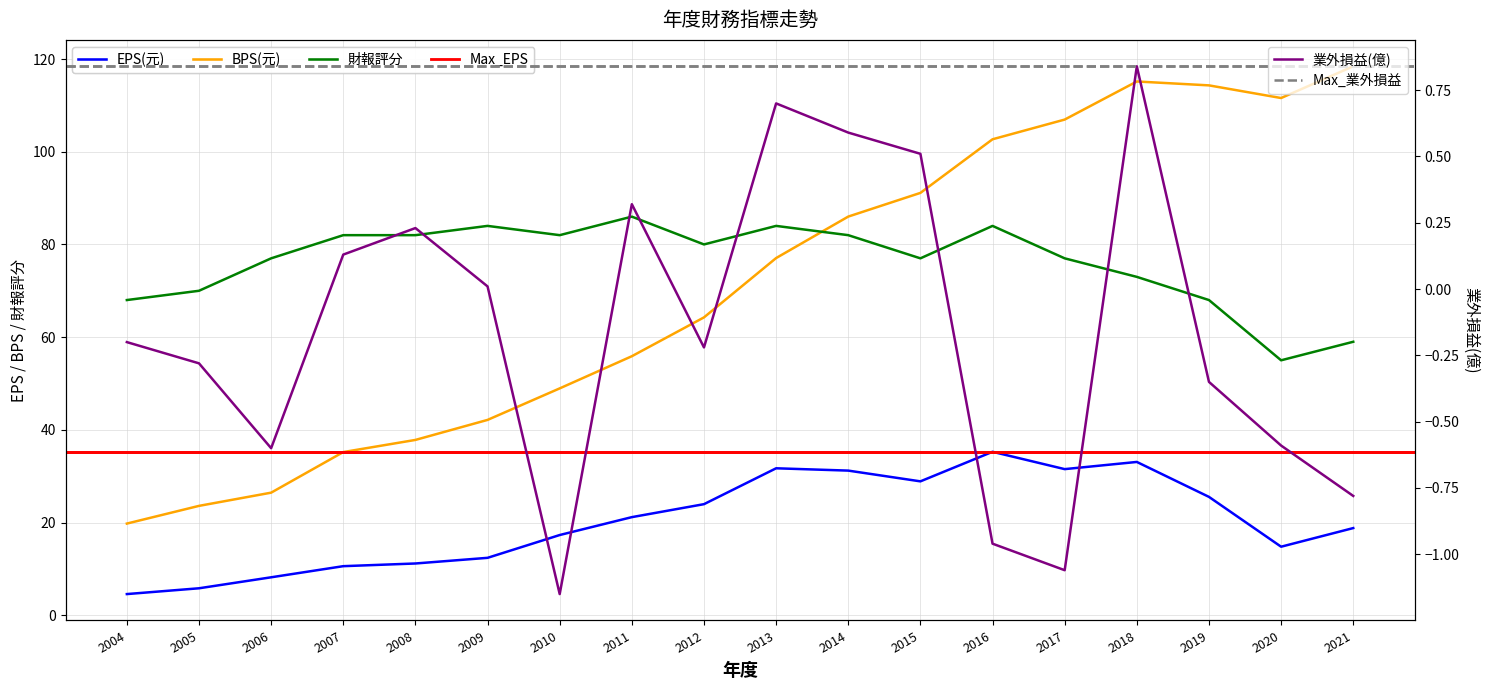

Between 2007 and 2016, which series saw the biggest shift?

BPS(元)